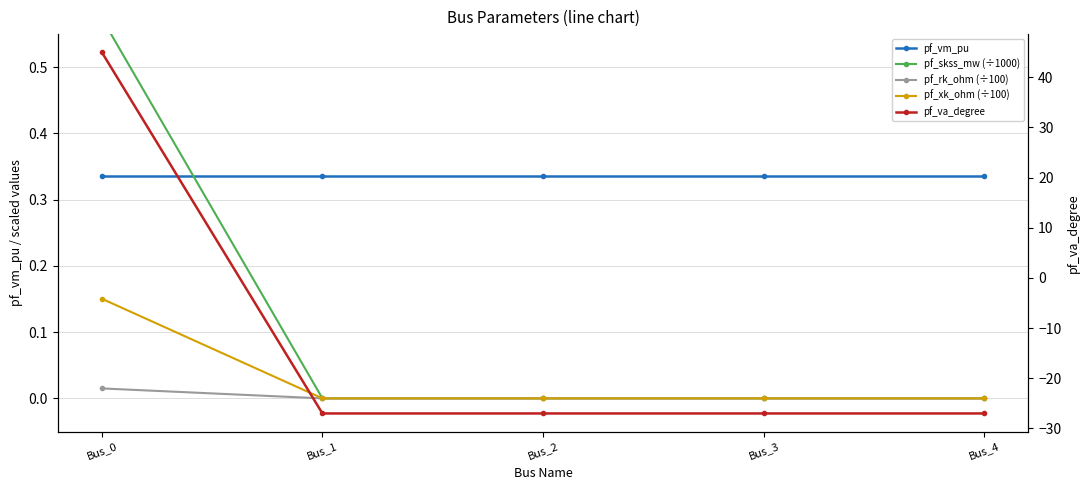

Which category has the lowest value across all series?

Bus_1